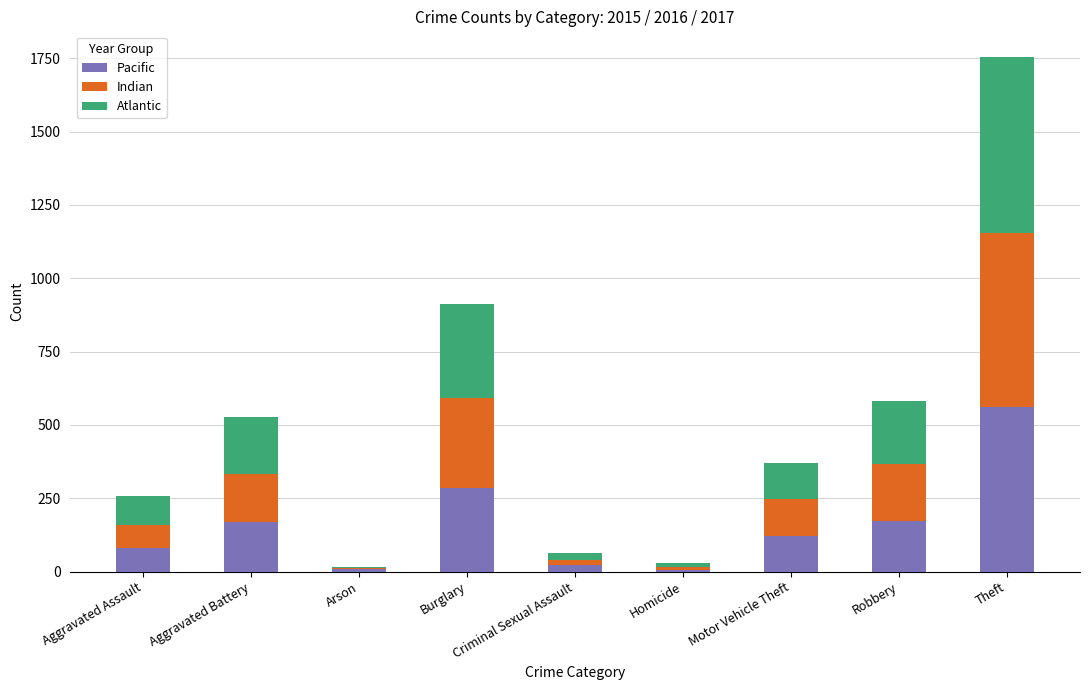

What is the highest value of the Pacific series?

561